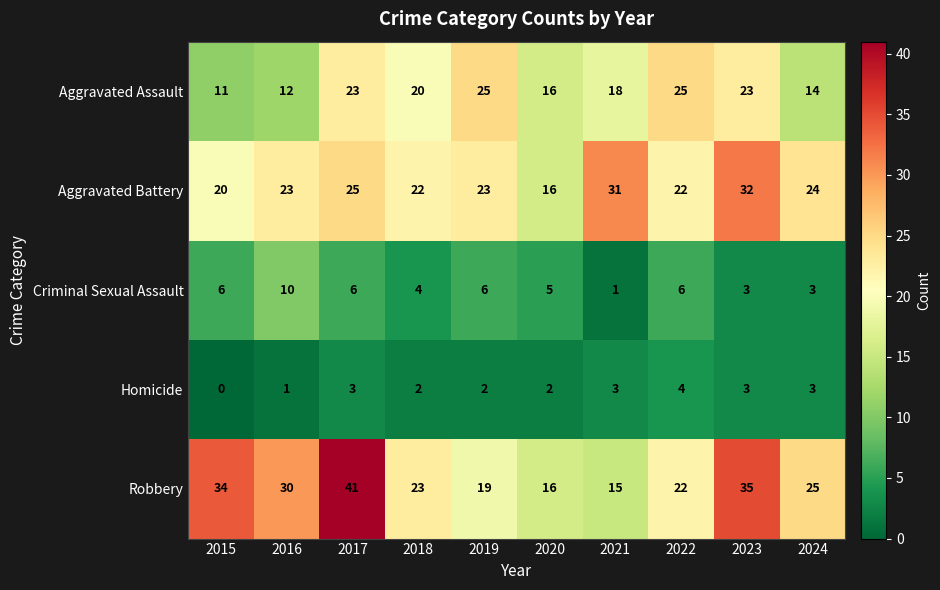

What is the total value across all series at 2017?

98